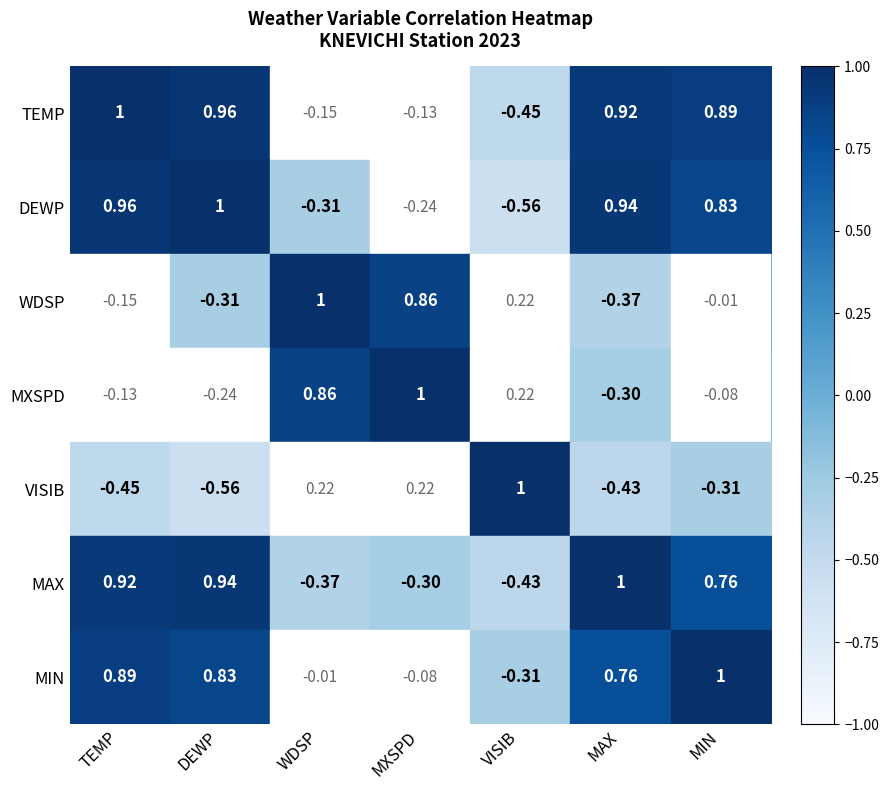

At which label is WDSP closest to 0?

MIN